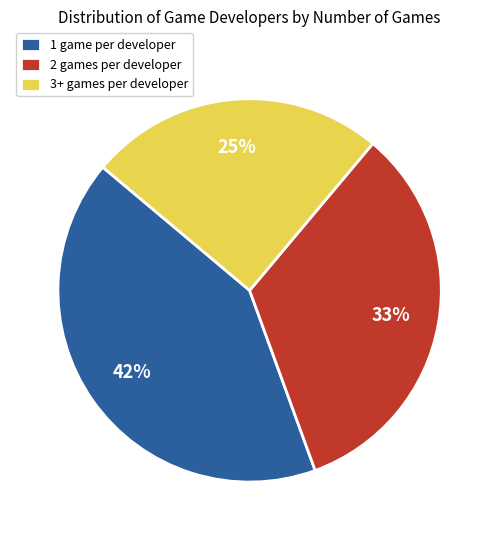

Is 2 games per developer the majority of the pie?

No